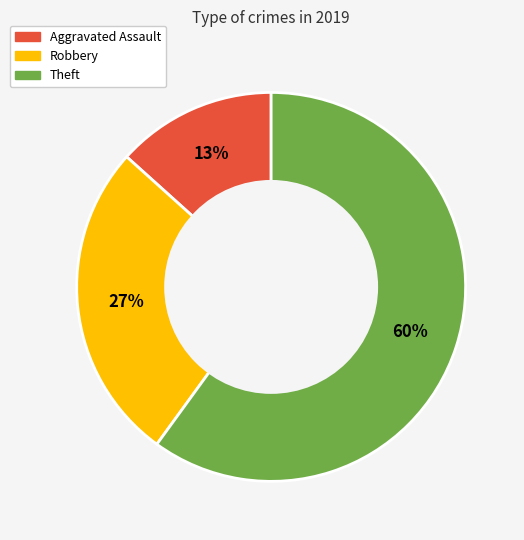

To the nearest percent, what is the average slice percentage?

33%